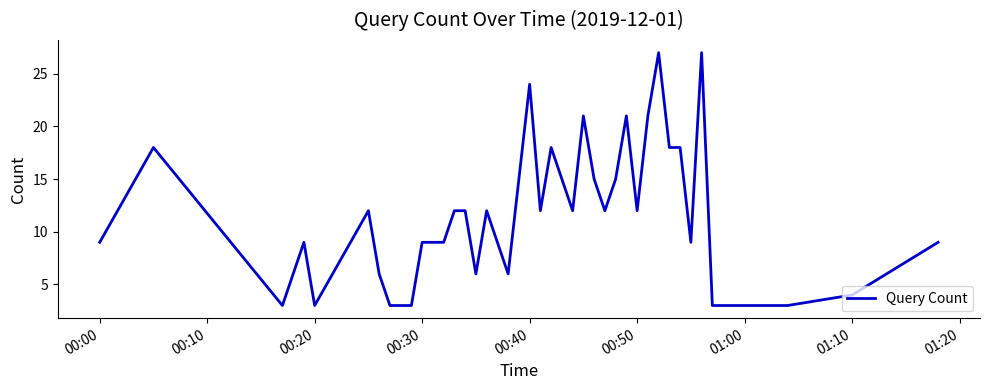

What is the greatest value displayed?

27